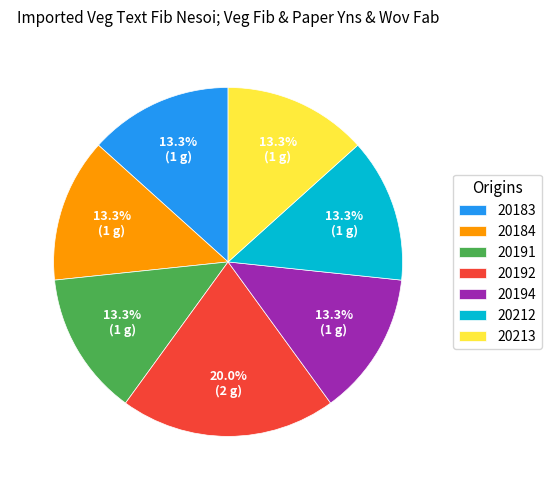

How many segments does this pie chart have?

7